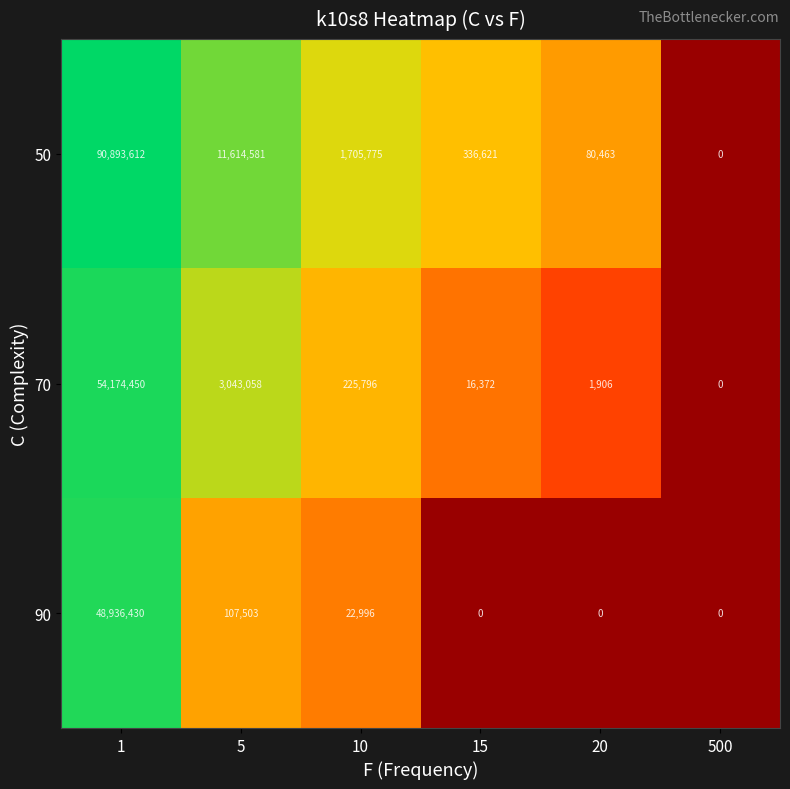

The 50 series shows -35275810 at 500. True or false?

False